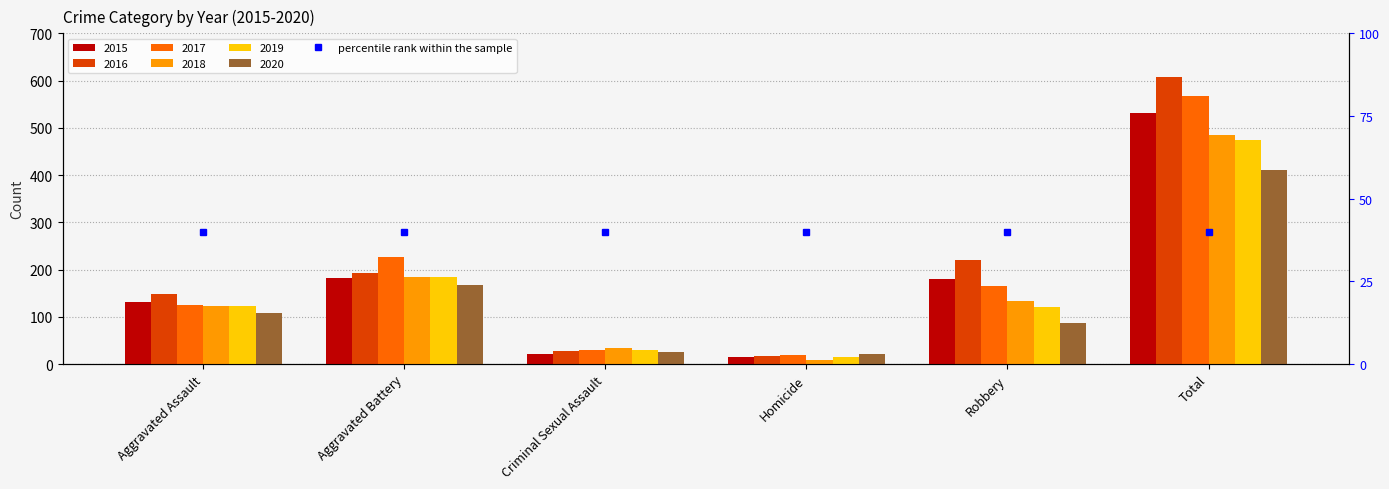

The value of 2015 at Homicide is 9. True or false?

False